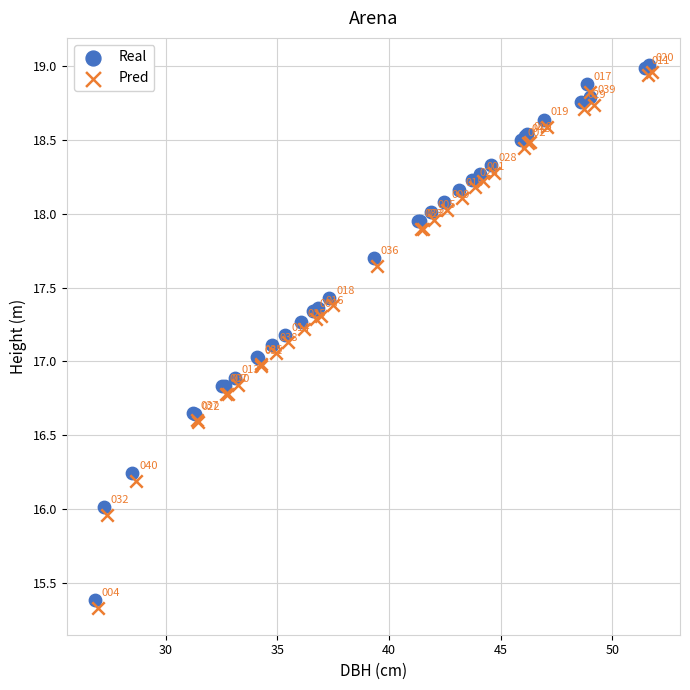

Which series contains the lowest Y value?

Pred